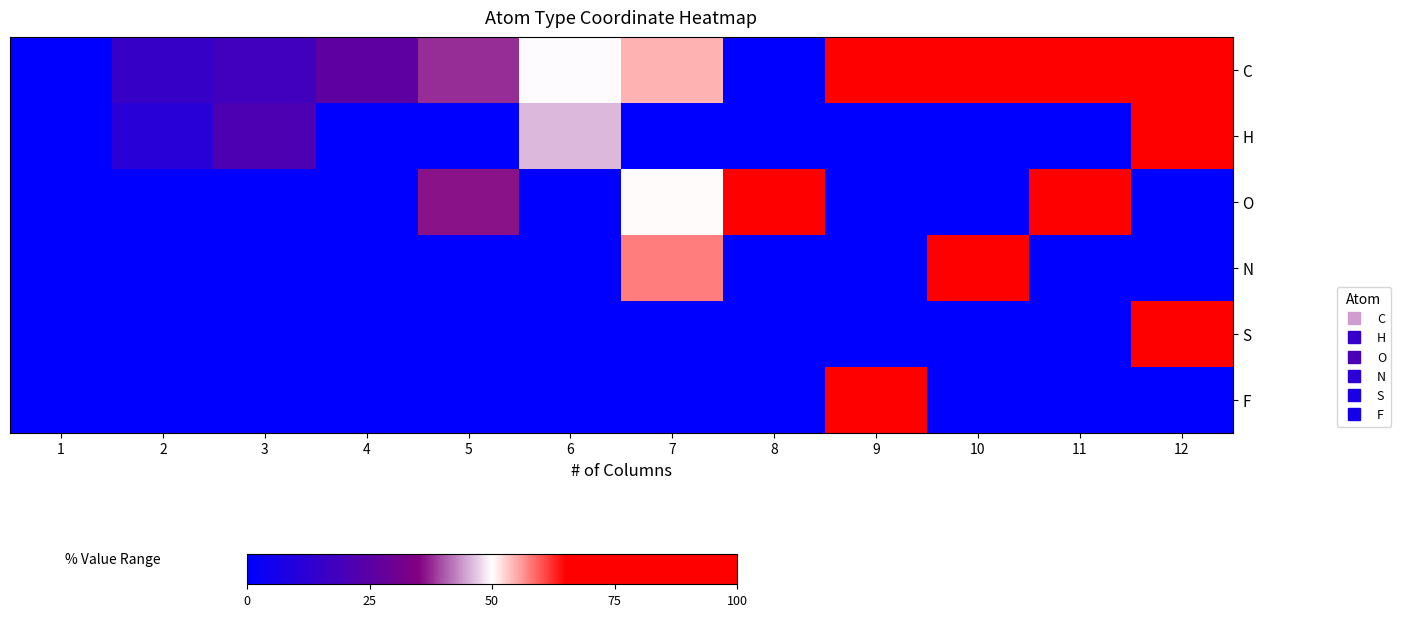

Reading left to right, what are all the values shown in this chart?

C: 1=0.0	2=2.0	3=2.3	4=3.4	5=4.9	6=6.5	7=7.1	8=0.0	9=9.1	10=10.3	11=11.5	12=12.3
H: 1=0.0	2=1.5	3=2.8	4=0.0	5=0.0	6=6.0	7=0.0	8=0.0	9=0.0	10=0.0	11=0.0	12=12.4
O: 1=0.0	2=0.0	3=0.0	4=0.0	5=4.7	6=0.0	7=6.5	8=8.7	9=0.0	10=0.0	11=11.7	12=0.0
N: 1=0.0	2=0.0	3=0.0	4=0.0	5=0.0	6=0.0	7=7.5	8=0.0	9=0.0	10=10.7	11=0.0	12=0.0
S: 1=0.0	2=0.0	3=0.0	4=0.0	5=0.0	6=0.0	7=0.0	8=0.0	9=0.0	10=0.0	11=0.0	12=12.0
F: 1=0.0	2=0.0	3=0.0	4=0.0	5=0.0	6=0.0	7=0.0	8=0.0	9=8.9	10=0.0	11=0.0	12=0.0